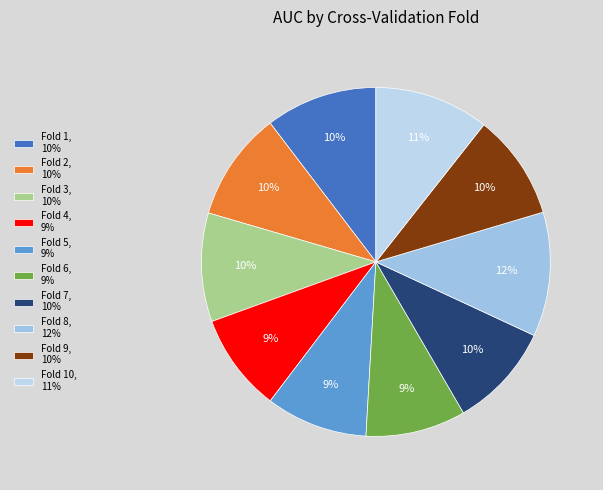

How many slices are in this pie chart?

10